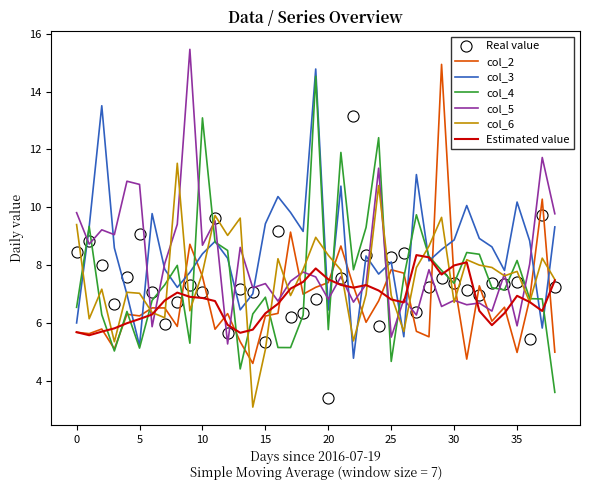

What is the smallest value displayed?

3.1